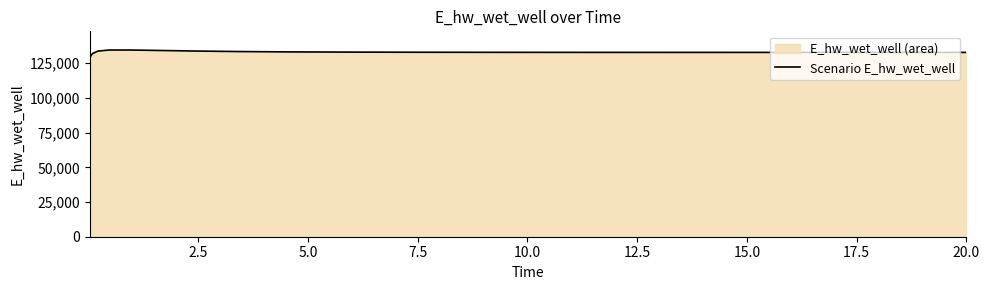

How many points are lower than both their immediate neighbors (excluding endpoints)?

1